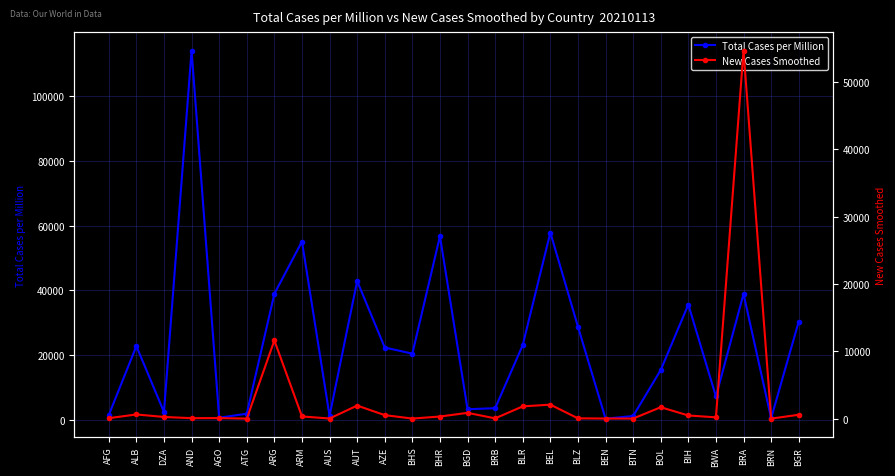

Reading right to left, transcribe all the data shown in this chart.

Total Cases per Million: BGR=30282.5	BRN=397.7	BRA=38843.4	BWA=7130.4	BIH=35560.7	BOL=15318.9	BTN=1079.6	BEN=281.5	BLZ=28718.3	BEL=57831.9	BLR=23038.3	BRB=3504.2	BGD=3187.3	BHR=56694.3	BHS=20371.4	AZE=22272.0	AUT=42830.7	AUS=1123.9	ARM=55050.7	ARG=38884.8	ATG=1797.2	AGO=560.6	AND=114126.7	DZA=2345.7	ALB=22702.8	AFG=1376.5
New Cases Smoothed: BGR=574.9	BRN=0.3	BRA=54672.3	BWA=189.7	BIH=468.0	BOL=1691.0	BTN=11.1	BEN=15.6	BLZ=44.4	BEL=2073.9	BLR=1819.7	BRB=37.7	BGD=858.9	BHR=312.3	BHS=9.4	AZE=517.1	AUT=1937.1	AUS=16.3	ARM=325.0	ARG=11608.3	ATG=1.9	AGO=80.1	AND=67.1	DZA=248.6	ALB=618.0	AFG=68.4